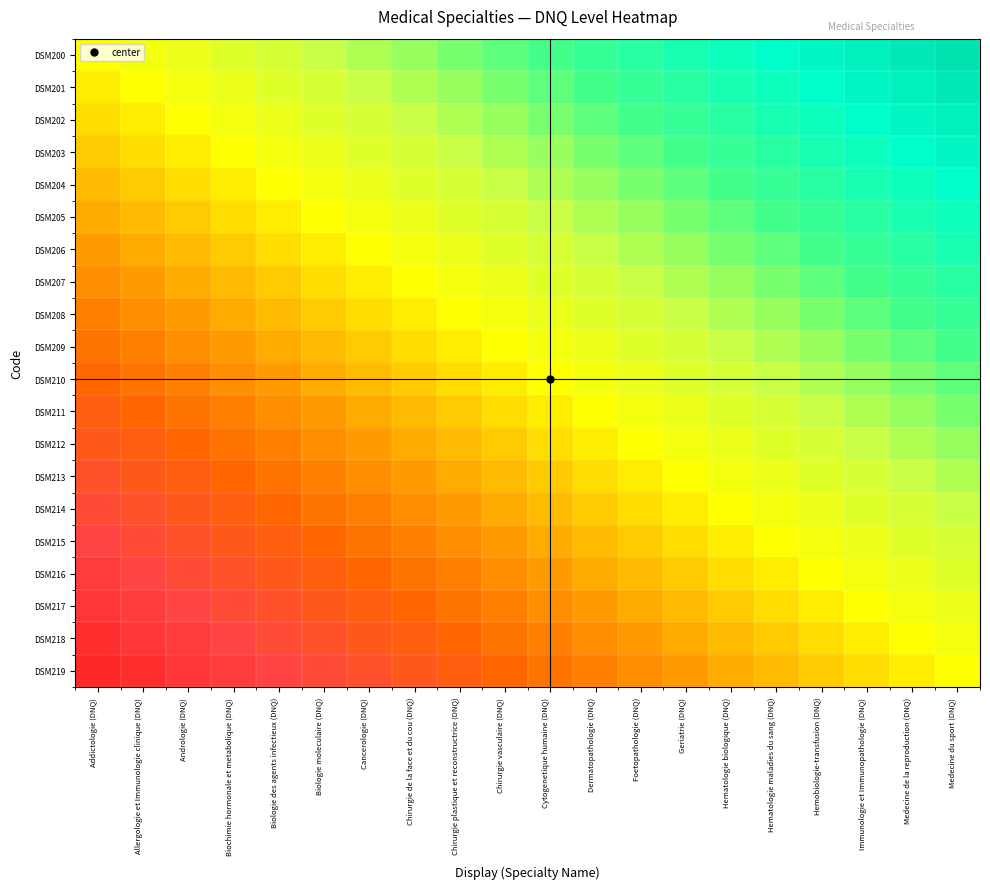

At how many categories does at least one series exceed 3?

16